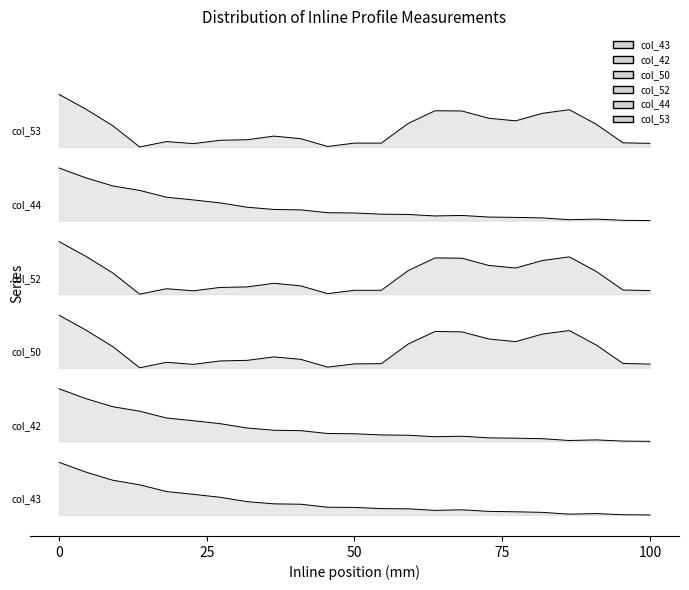

What is the value of the col_53 point at the 2nd from the left?

17.7